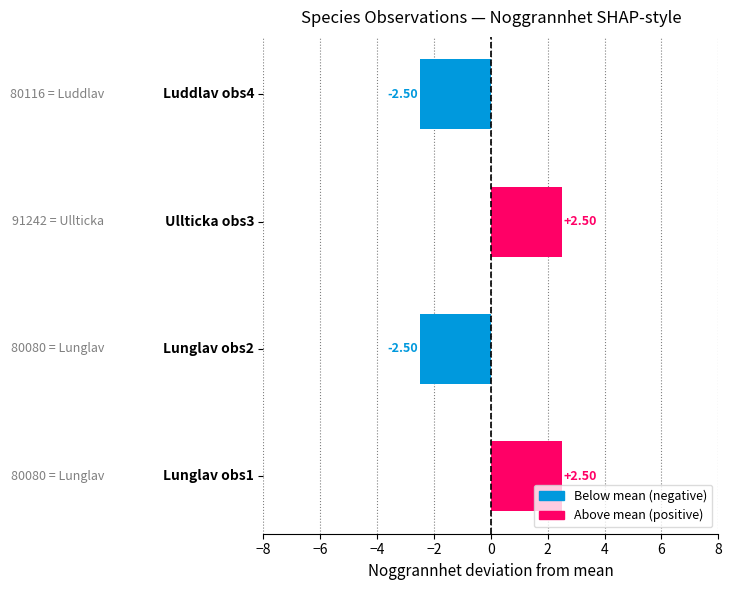

How many data points are less than 2?

2